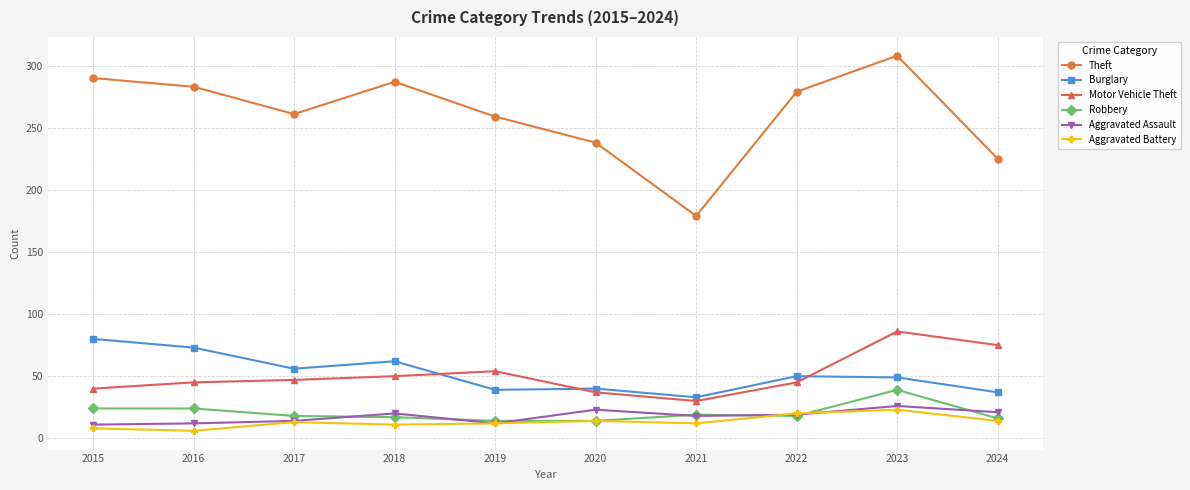

What is the maximum value shown in the chart?

308